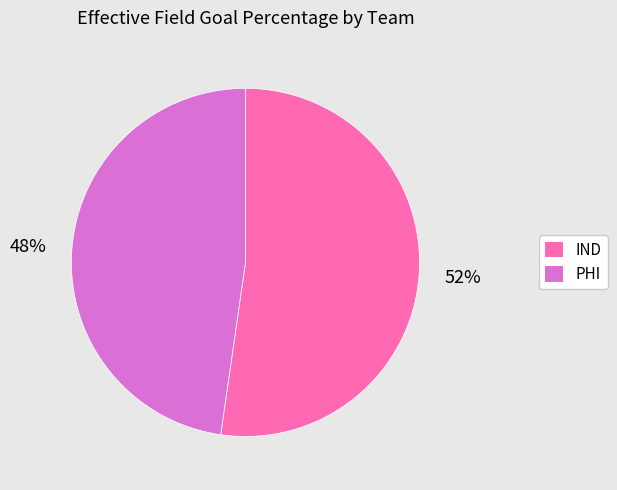

Does IND represent more than half of the total?

Yes